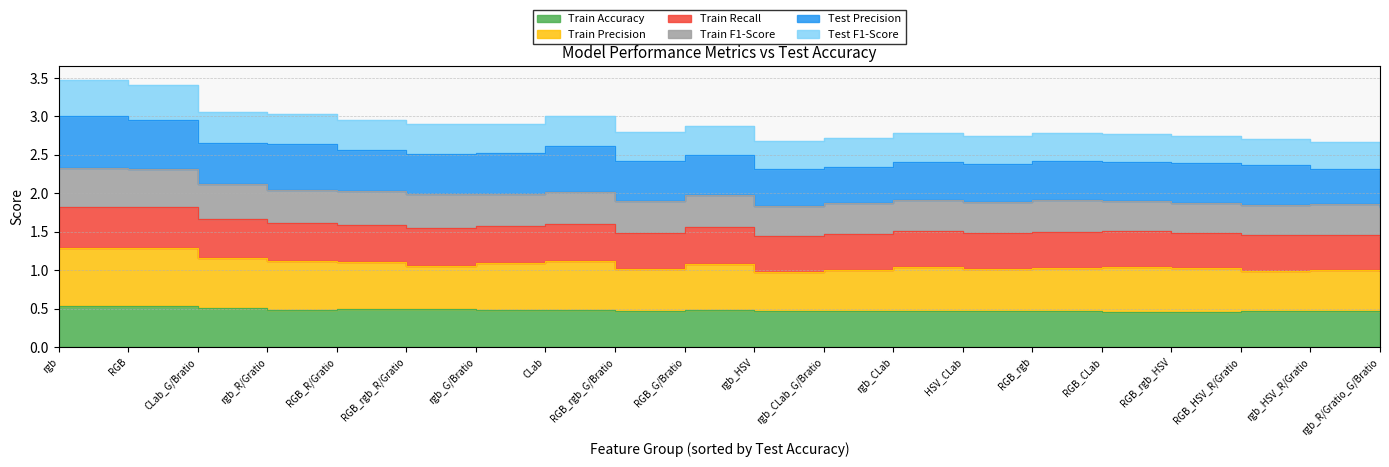

Does the chart have visible grid lines?

Yes